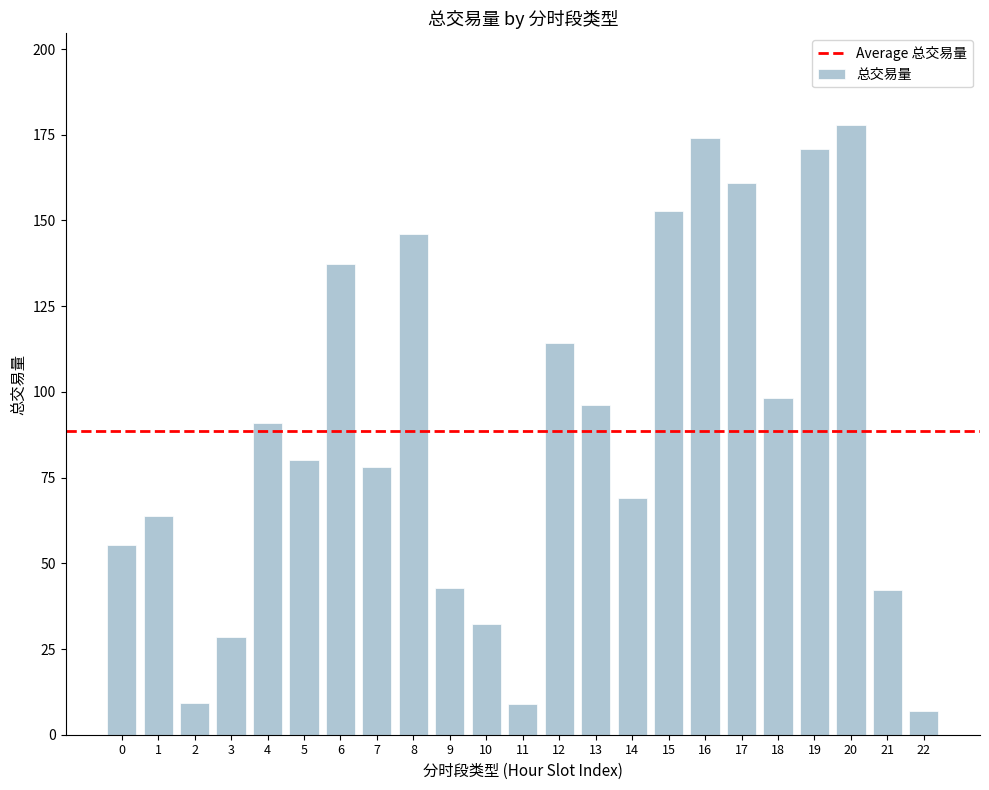

Which label corresponds to the smallest value in the chart?

22